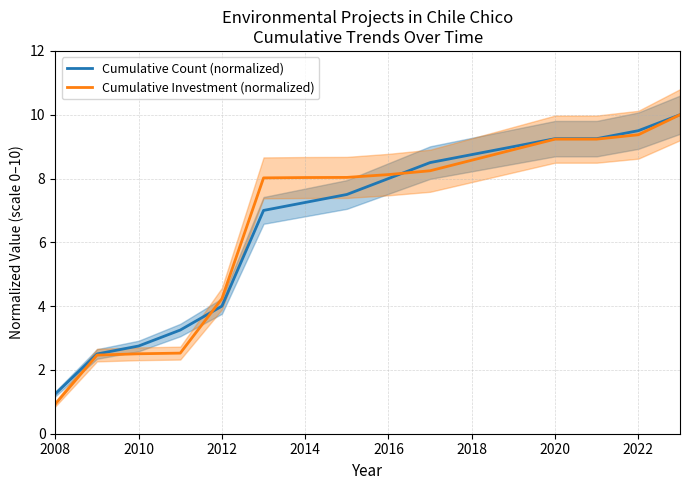

How many times do Cumulative Investment (normalized) and Cumulative Count (normalized) cross each other?

2